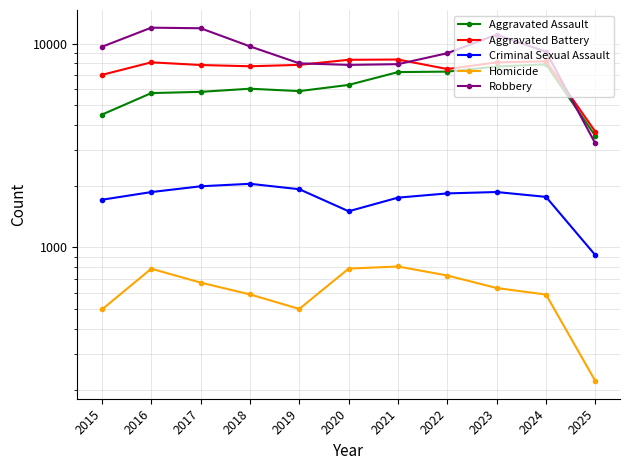

What is the difference between the second highest and minimum values in the Aggravated Battery series?

4624